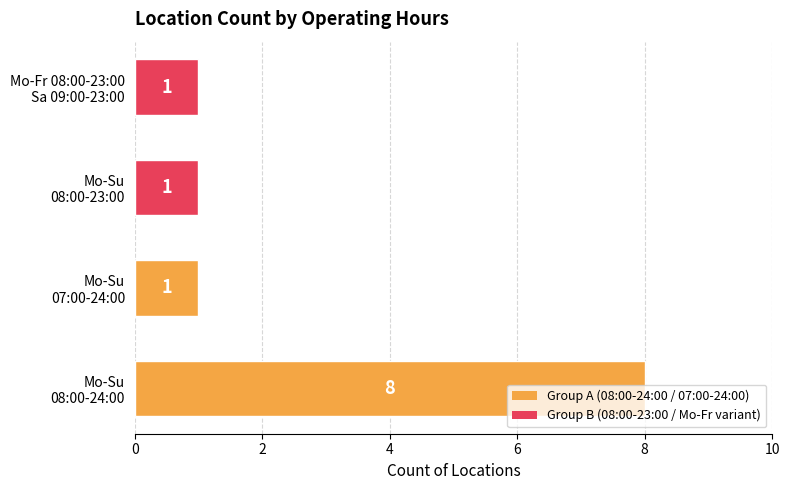

What is the minimum value shown in the chart?

1